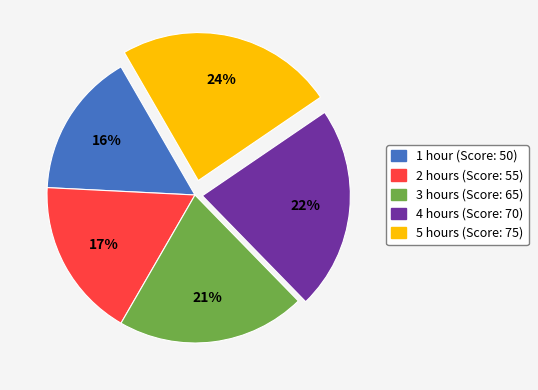

To the nearest percent, what is the average slice percentage?

20%